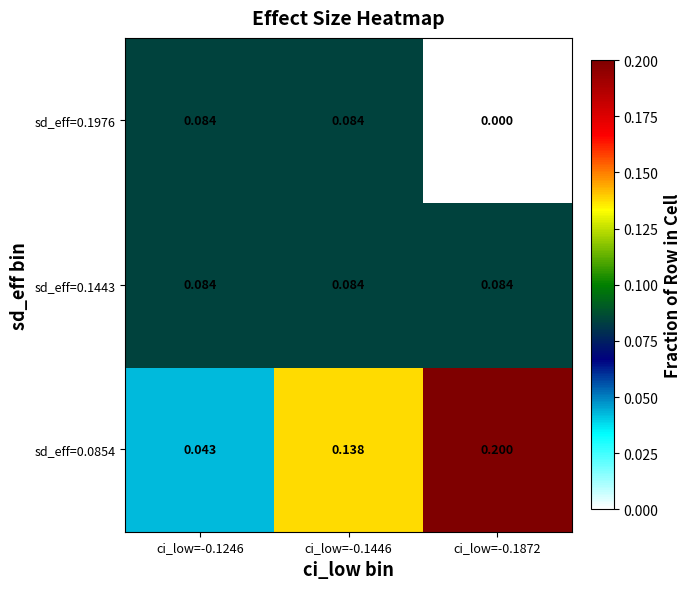

Count the number of data series in this chart.

3